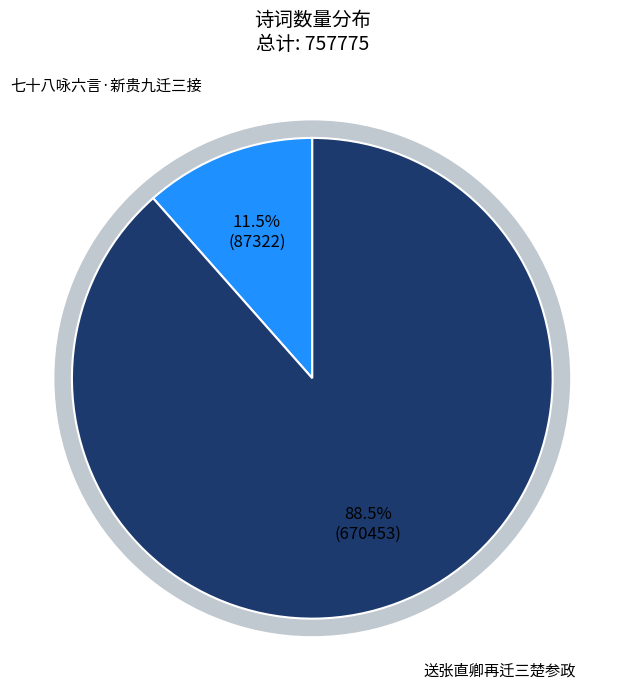

To the nearest percent, what portion does 送张直卿再迁三楚参政 represent?

88%